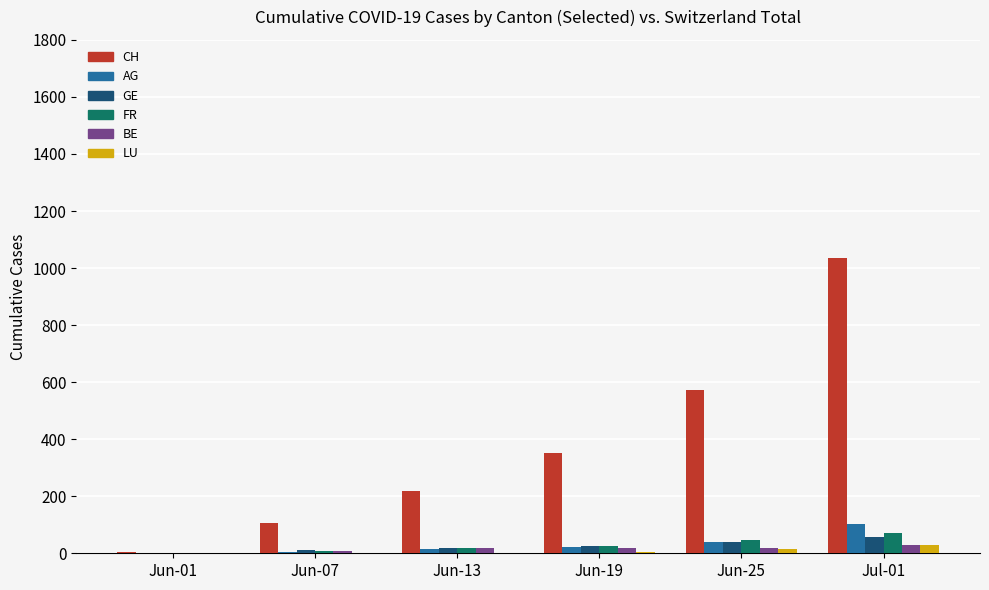

Is the value of FR at Jun-13 greater than the value of AG at Jun-25?

No